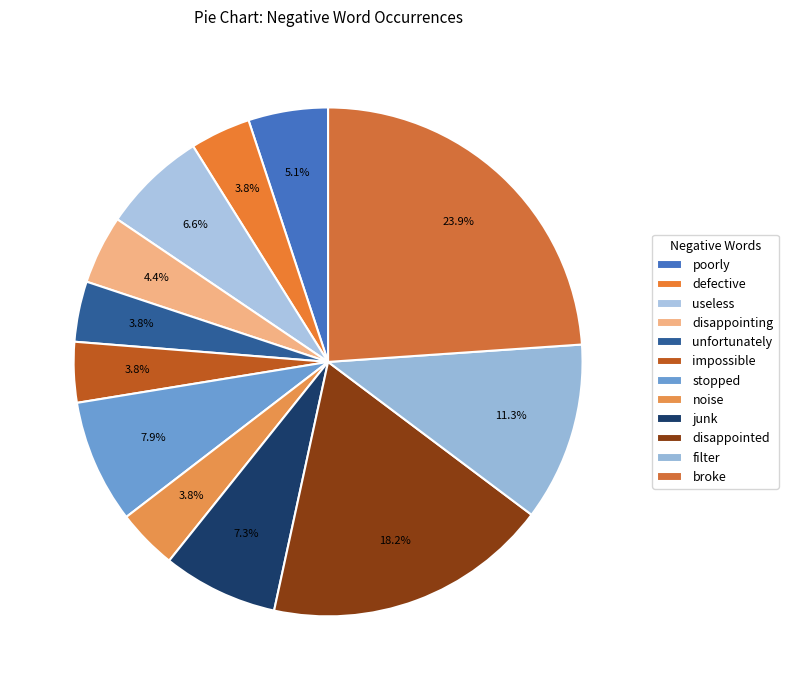

Which slice is the largest?

broke